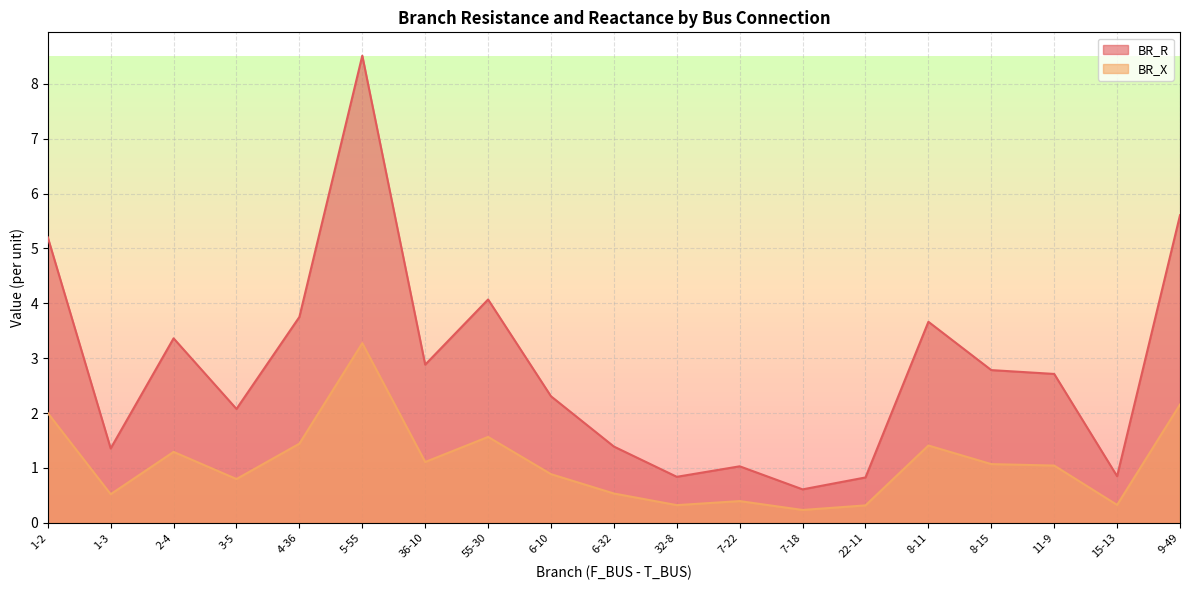

Is the value of BR_R at 1-3 greater than the value of BR_X at 3-5?

Yes